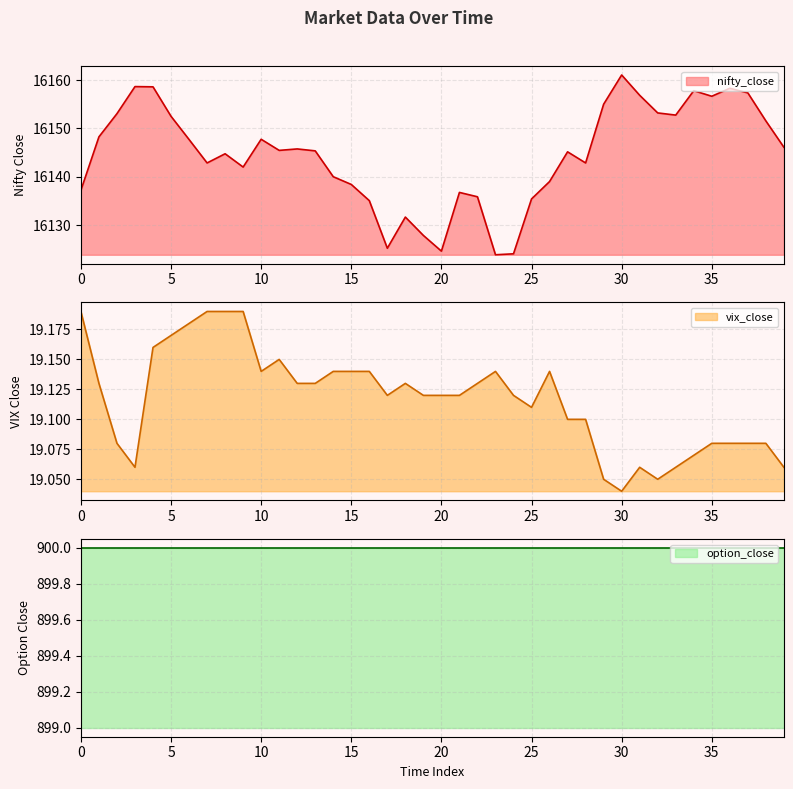

True or false: vix_close and nifty_close intersect in this chart.

False